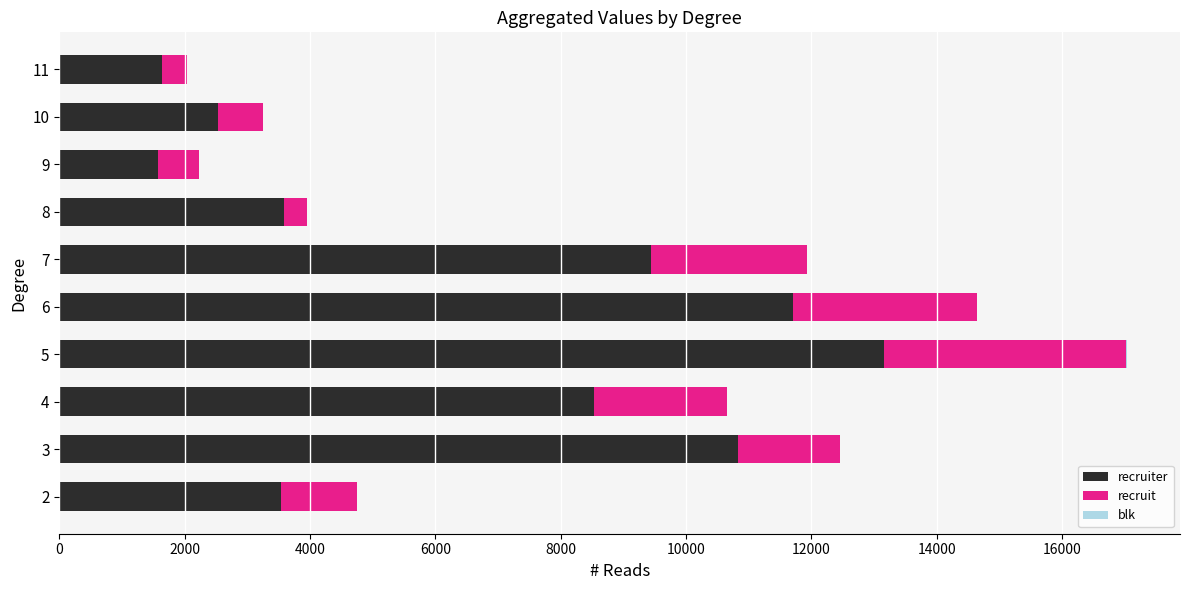

Count the number of categories in the chart.

10